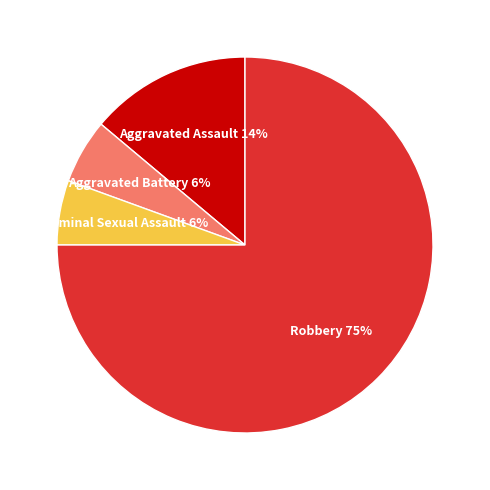

To the nearest percent, what is the average slice percentage?

25%